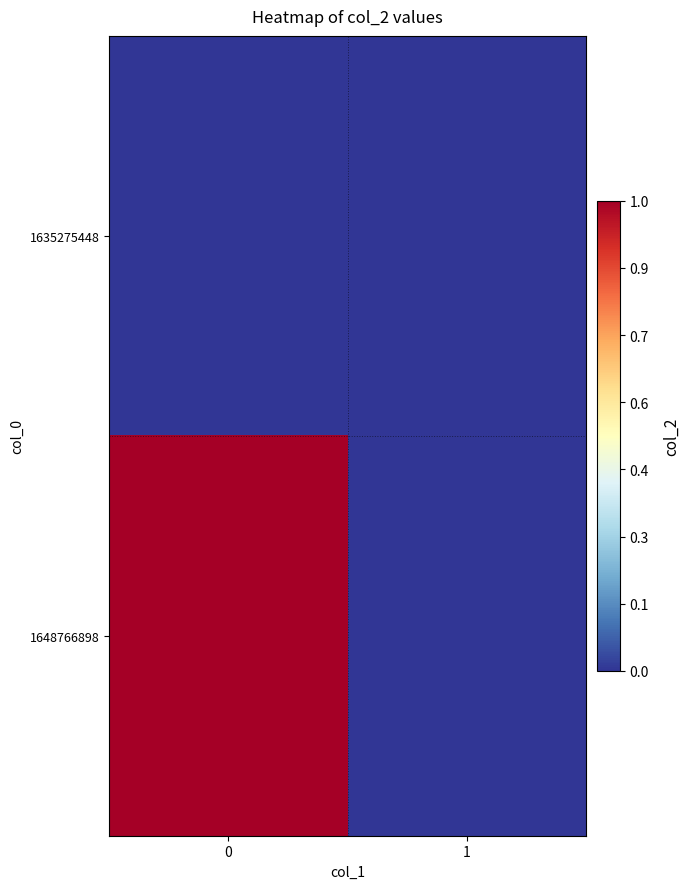

Rank the series by their average value, from lowest to highest.

1635275448, 1648766898